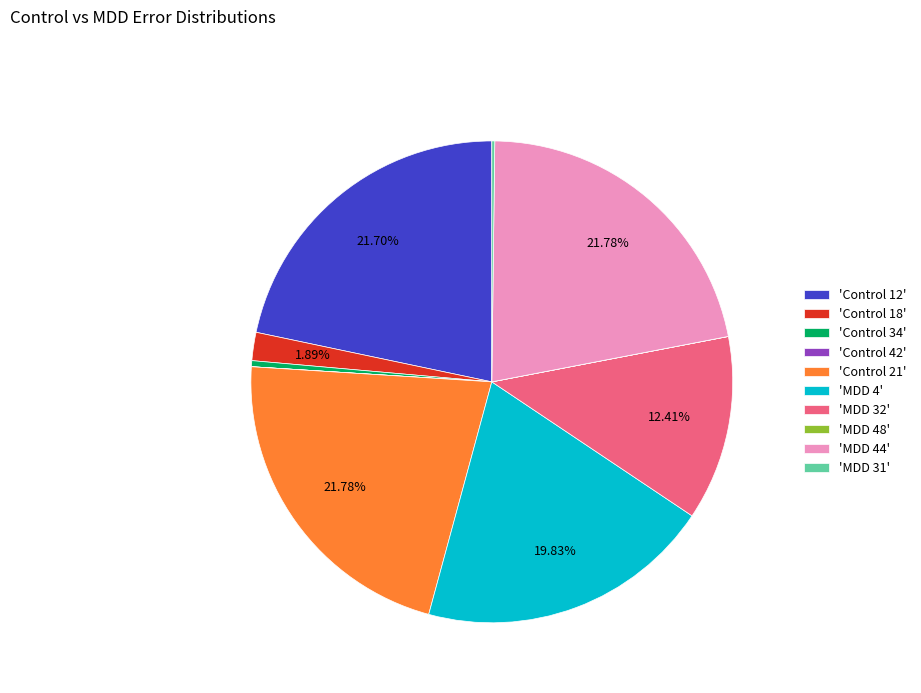

Between 'Control 21' and 'Control 34', which is larger?

'Control 21'